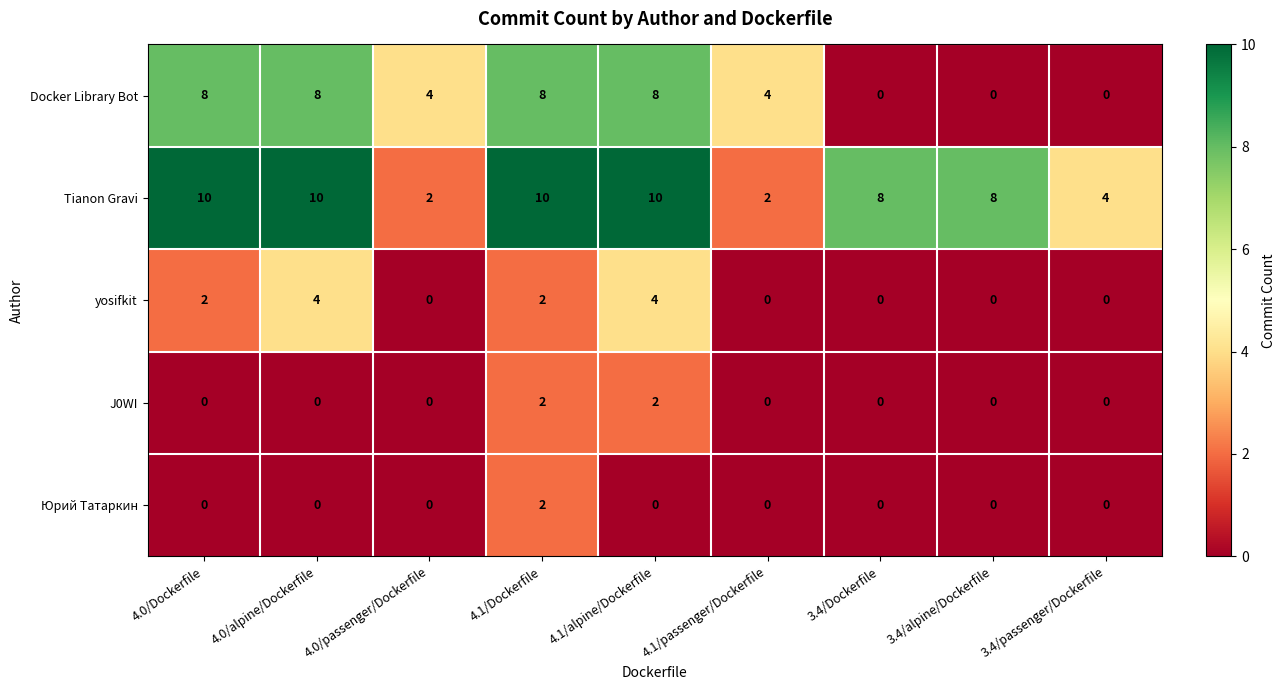

What is the highest value of the Docker Library Bot series?

8